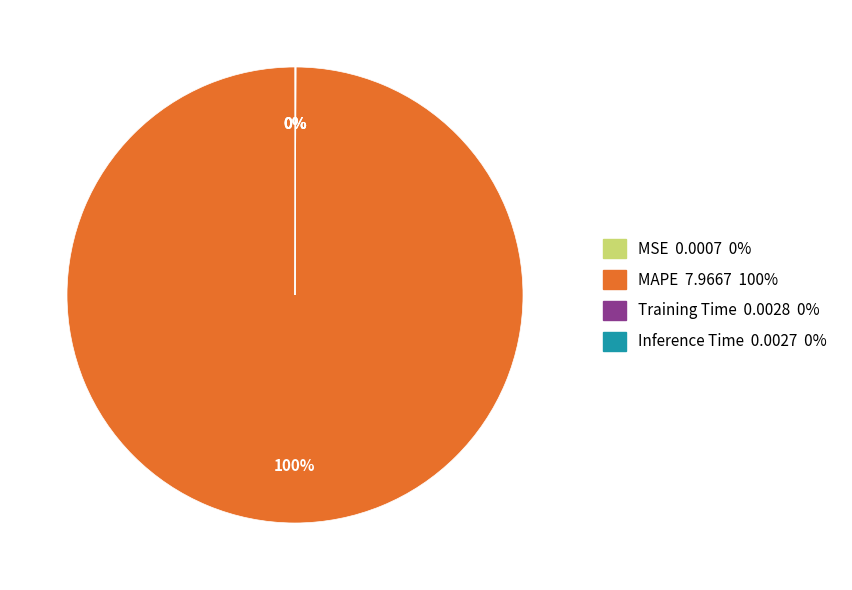

Is there any slice that represents more than half of the pie?

Yes